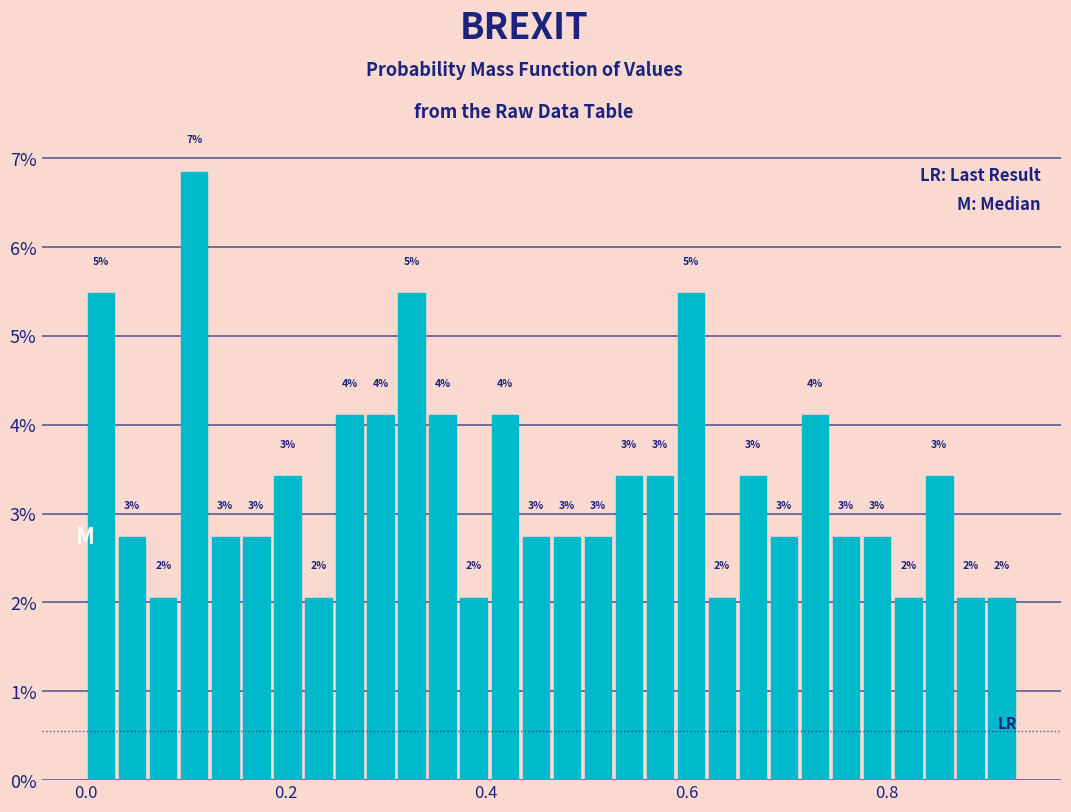

Read against the x-axis, roughly where is the centre of the tallest bar?

0.10